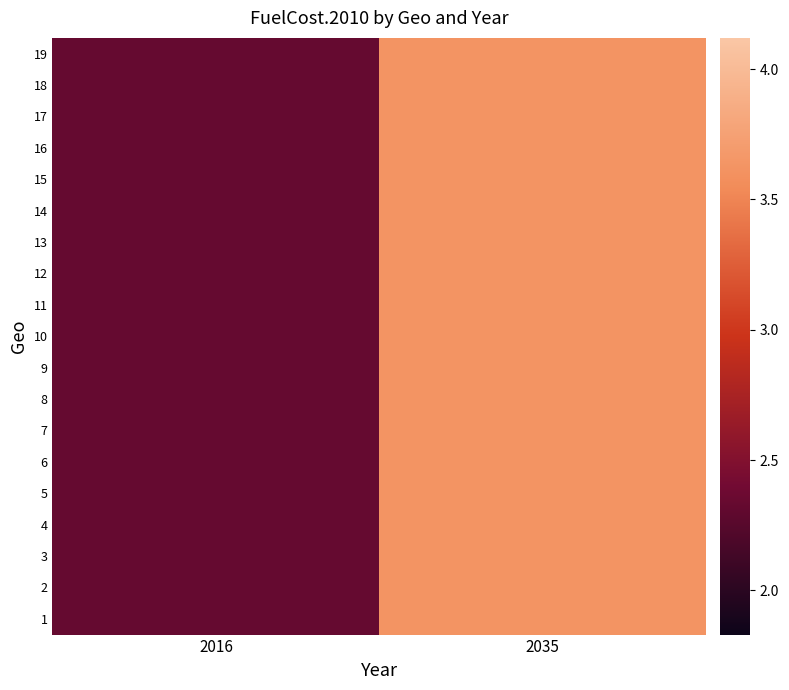

Reading left to right, list all the values displayed in this chart.

1: 2016=2.3	2035=3.6
2: 2016=2.3	2035=3.6
3: 2016=2.3	2035=3.6
4: 2016=2.3	2035=3.6
5: 2016=2.3	2035=3.6
6: 2016=2.3	2035=3.6
7: 2016=2.3	2035=3.6
8: 2016=2.3	2035=3.6
9: 2016=2.3	2035=3.6
10: 2016=2.3	2035=3.6
11: 2016=2.3	2035=3.6
12: 2016=2.3	2035=3.6
13: 2016=2.3	2035=3.6
14: 2016=2.3	2035=3.6
15: 2016=2.3	2035=3.6
16: 2016=2.3	2035=3.6
17: 2016=2.3	2035=3.6
18: 2016=2.3	2035=3.6
19: 2016=2.3	2035=3.6